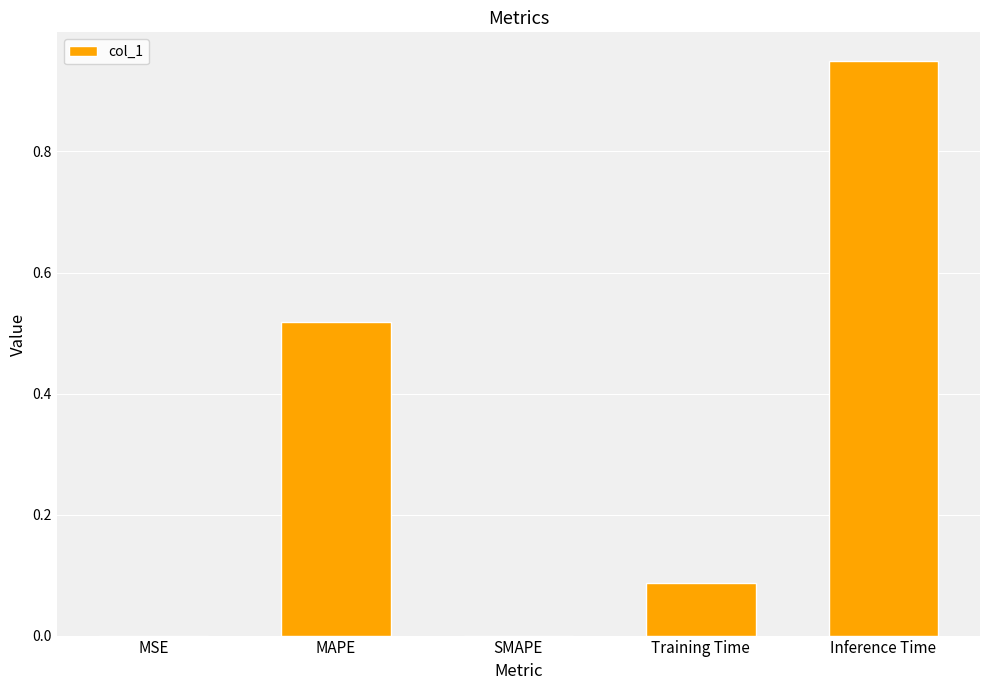

The value at SMAPE is 0.4. True or false?

False